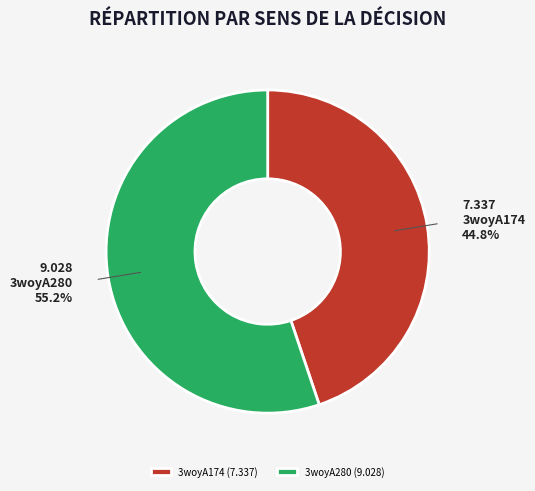

Which has a higher value, 3woyA174 or 3woyA280?

3woyA280